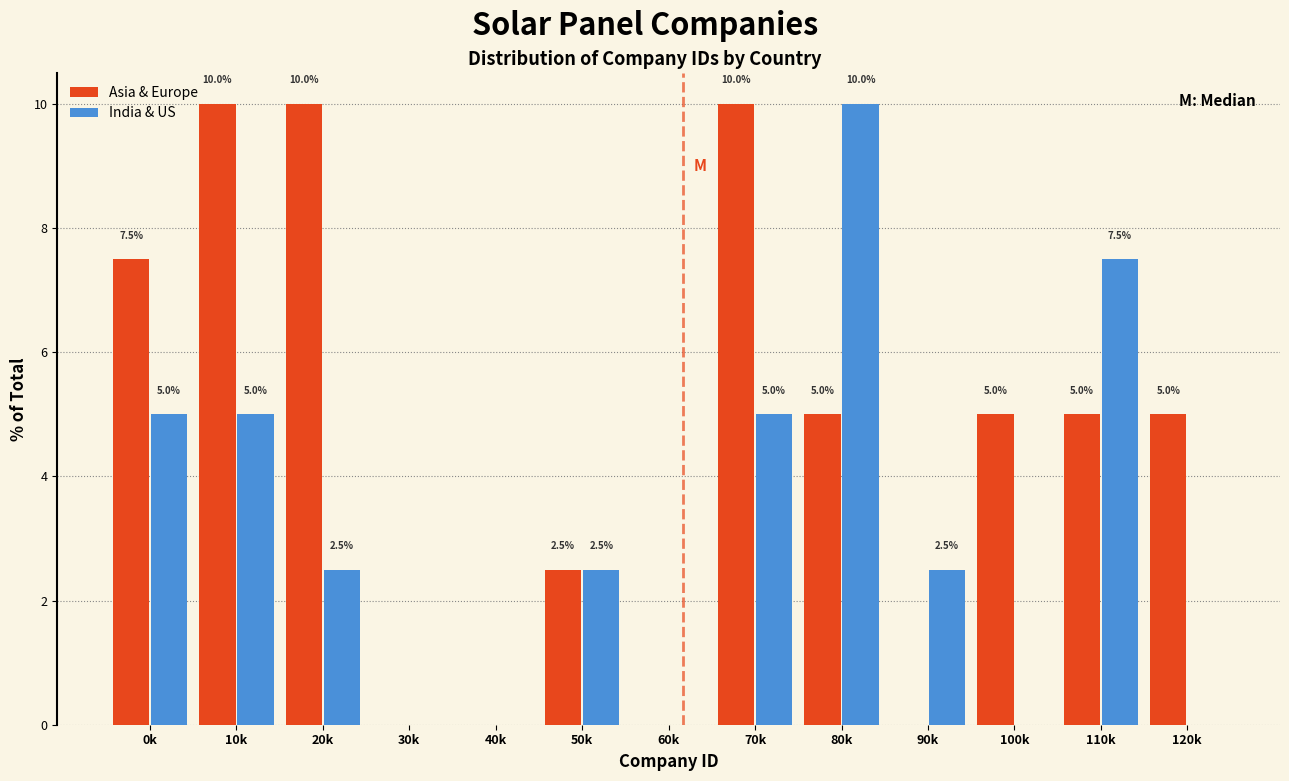

Reading right to left, transcribe all the data shown in this chart.

Asia & Europe: 120k=5.0	110k=5.0	100k=5.0	90k=0.0	80k=5.0	70k=10.0	60k=0.0	50k=2.5	40k=0.0	30k=0.0	20k=10.0	10k=10.0	0k=7.5
India & US: 120k=0.0	110k=7.5	100k=0.0	90k=2.5	80k=10.0	70k=5.0	60k=0.0	50k=2.5	40k=0.0	30k=0.0	20k=2.5	10k=5.0	0k=5.0